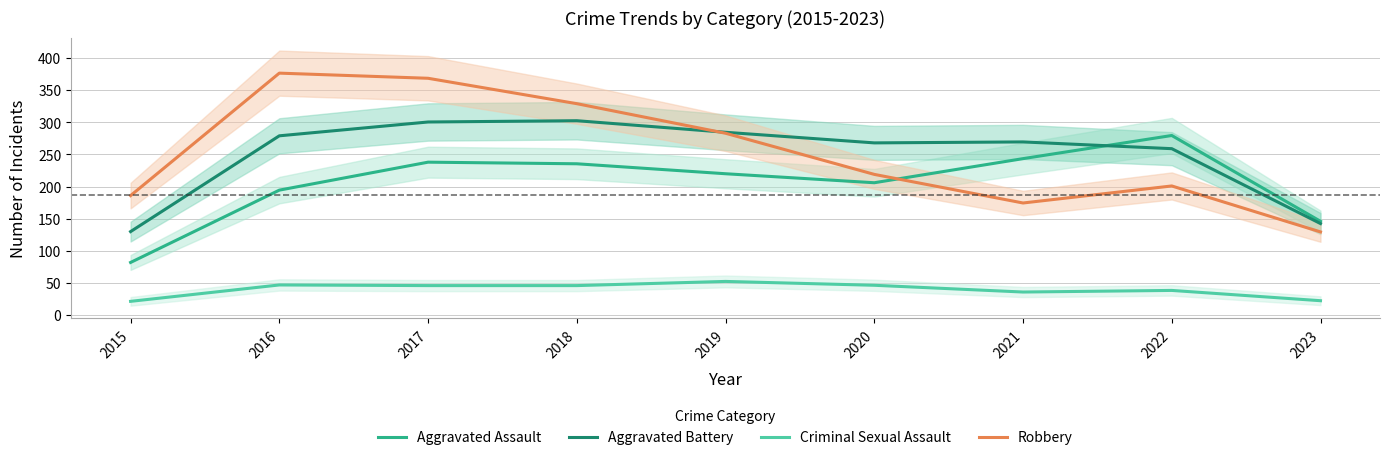

True or false: Aggravated Assault and Criminal Sexual Assault cross at least once.

False